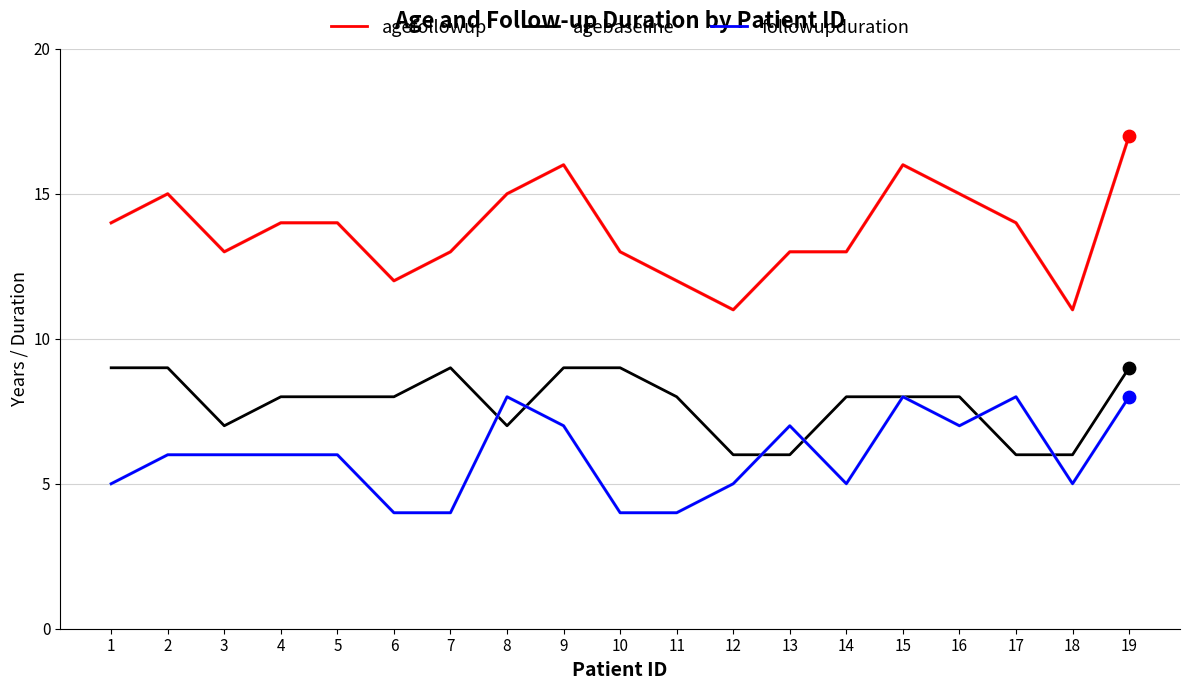

What are all the series names shown in the legend?

agefollowup, agebaseline, followupduration